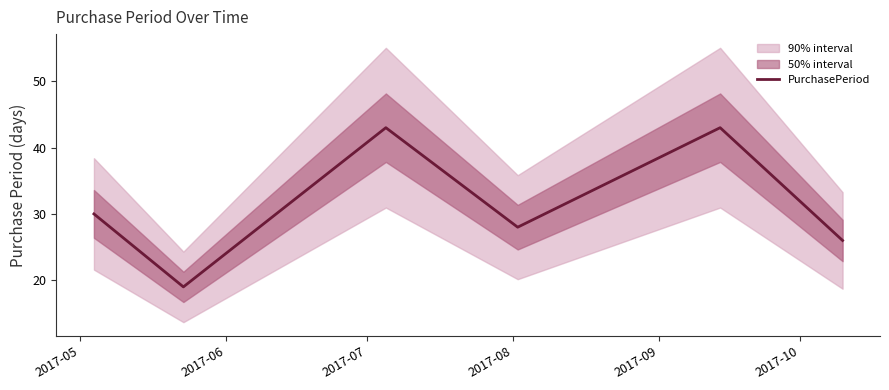

What is the maximum value for PurchasePeriod?

43